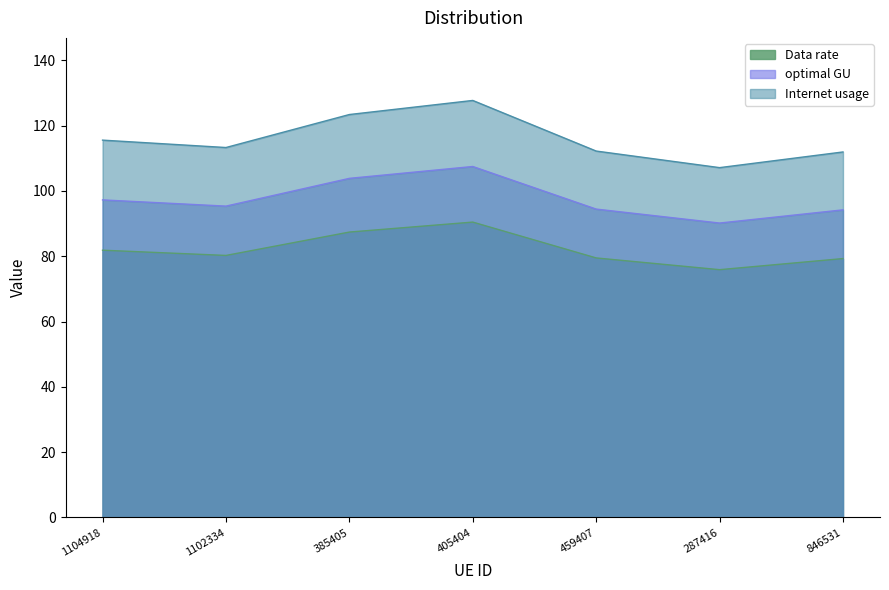

What is the difference between the second highest and second lowest values in the optimal GU series?

9.6